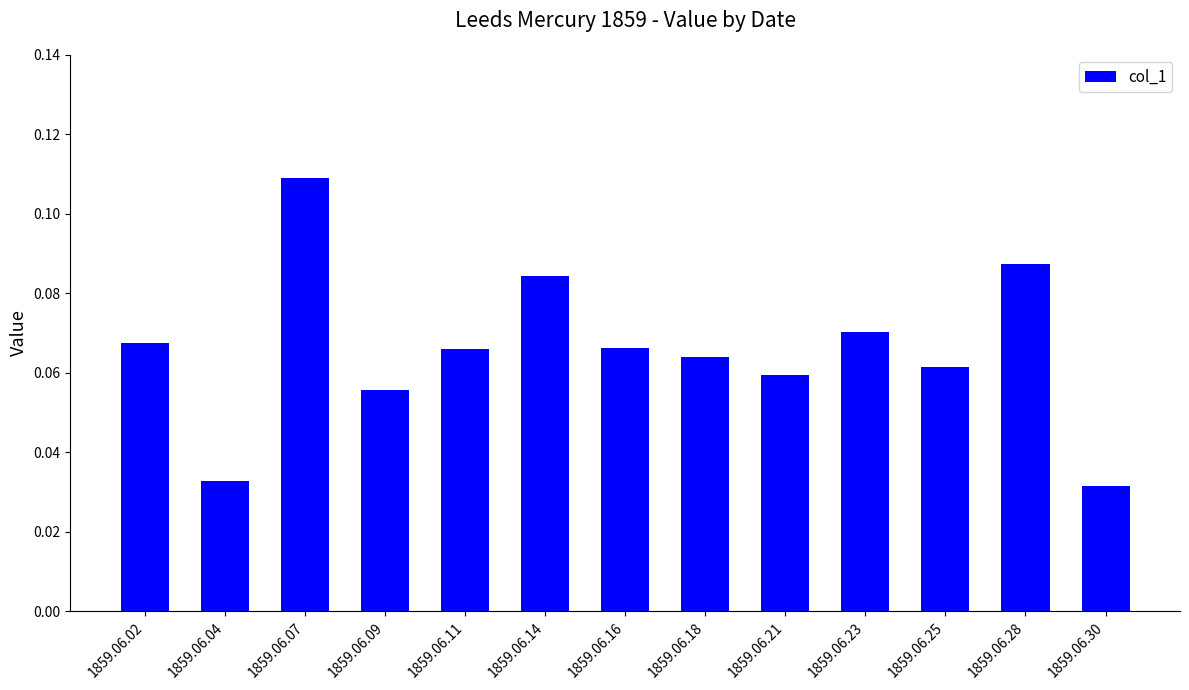

How many values are between 0 and 1?

13